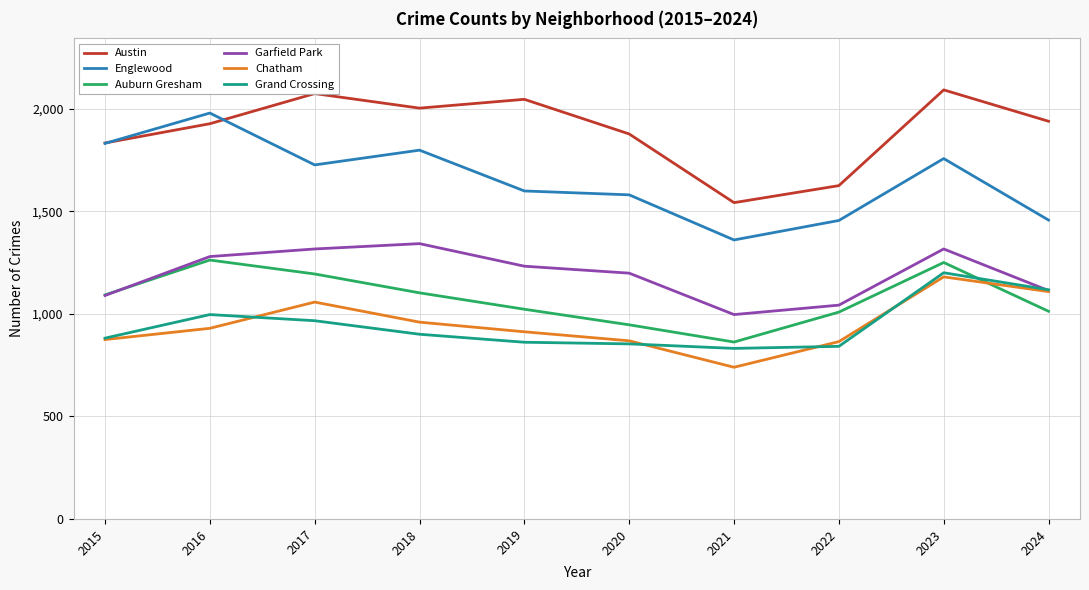

True or false: Englewood and Chatham intersect in this chart.

False